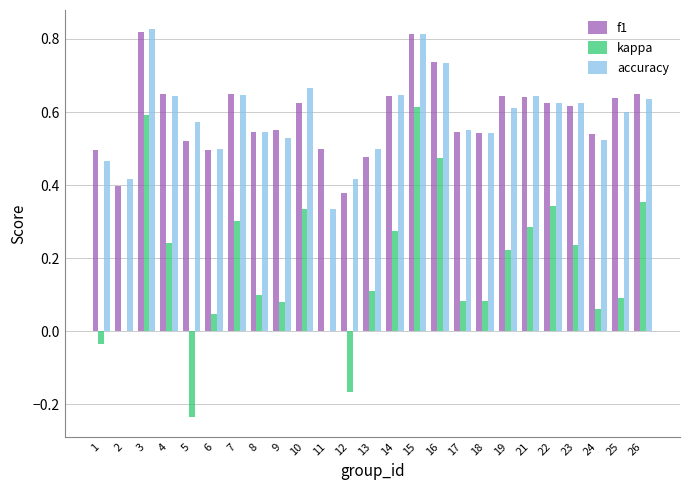

True or false: accuracy has a value of 0.6 at 4.

True